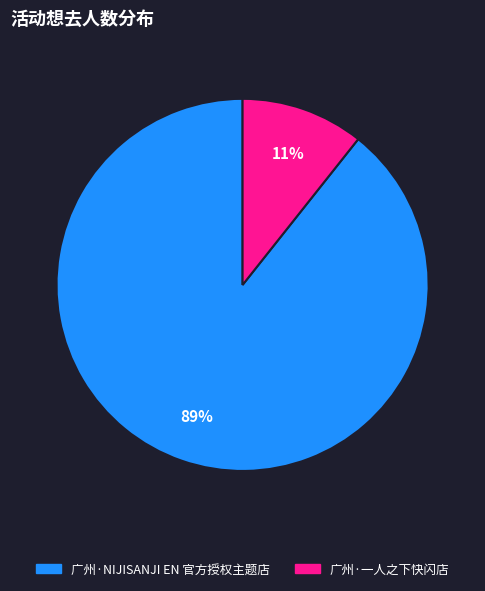

Count the number of slices in the pie.

2